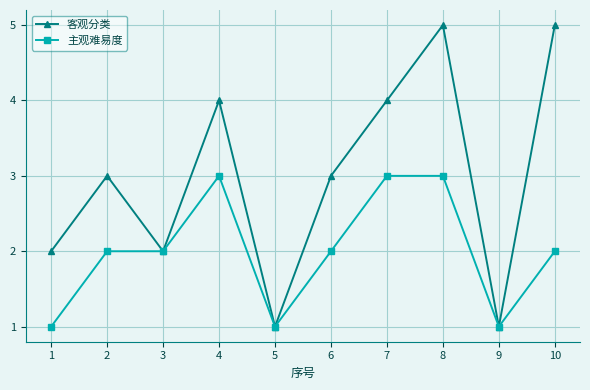

What is the greatest value displayed?

5